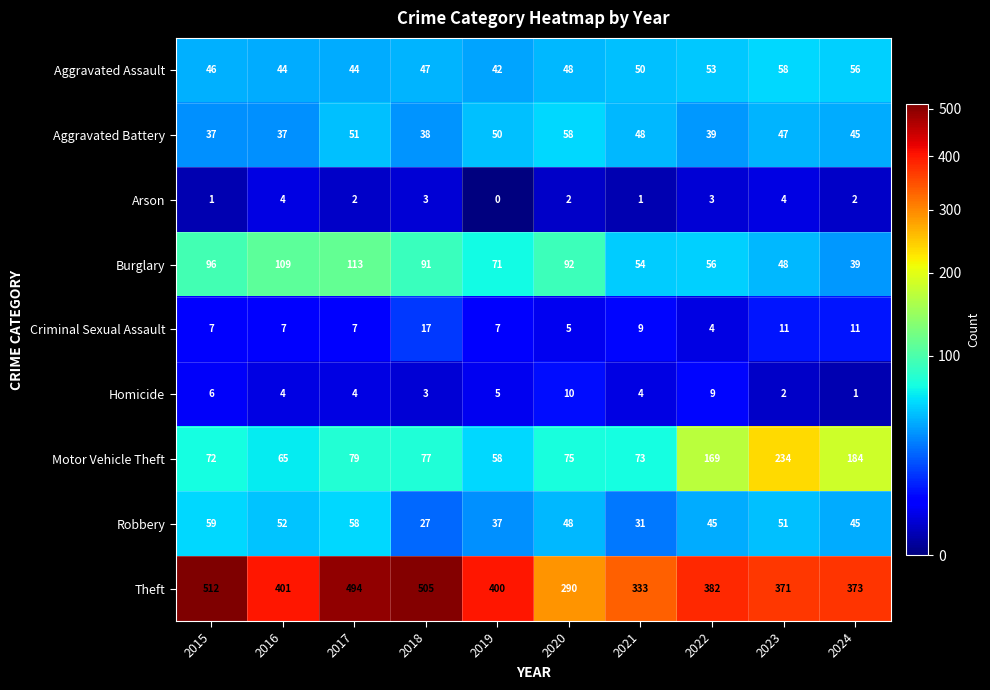

The Robbery series shows 47 at 2021. True or false?

False